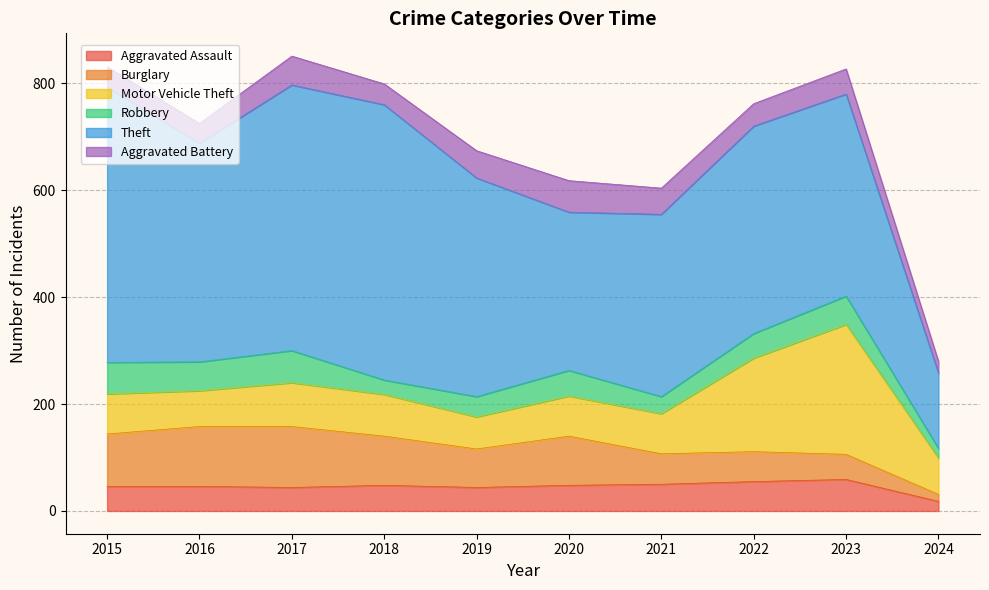

Reading right to left, transcribe all the data shown in this chart.

Aggravated Assault: 2024=18	2023=59	2022=55	2021=50	2020=48	2019=44	2018=48	2017=44	2016=46	2015=46
Burglary: 2024=13	2023=47	2022=56	2021=57	2020=92	2019=72	2018=92	2017=114	2016=112	2015=98
Motor Vehicle Theft: 2024=68	2023=243	2022=175	2021=75	2020=75	2019=60	2018=78	2017=82	2016=67	2015=75
Robbery: 2024=18	2023=53	2022=46	2021=32	2020=48	2019=38	2018=27	2017=60	2016=54	2015=59
Theft: 2024=141	2023=378	2022=388	2021=341	2020=296	2019=409	2018=515	2017=497	2016=409	2015=515
Aggravated Battery: 2024=22	2023=47	2022=42	2021=49	2020=59	2019=51	2018=39	2017=54	2016=37	2015=38